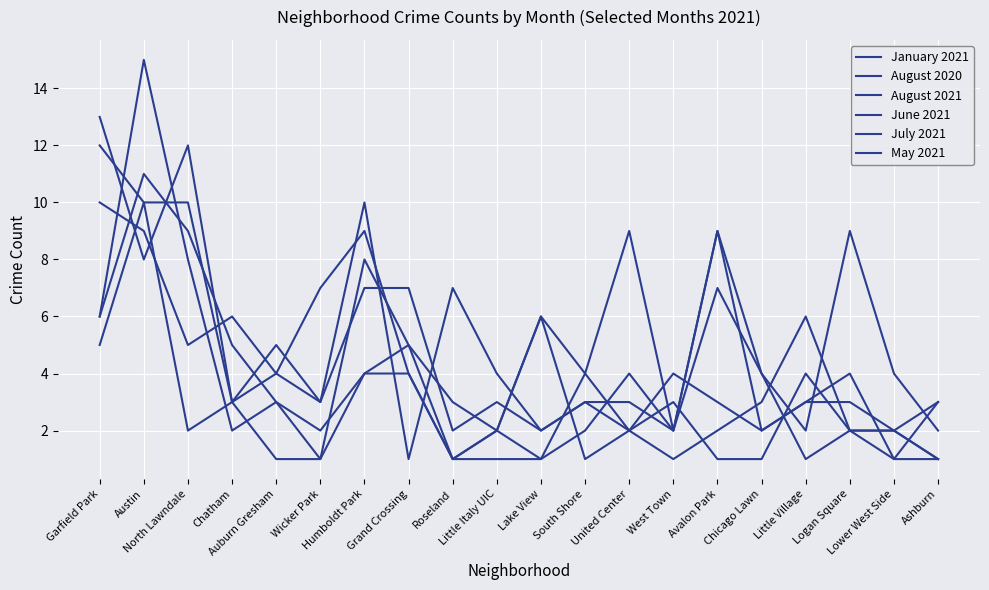

True or false: January 2021 has a value of 4 at Chicago Lawn.

True